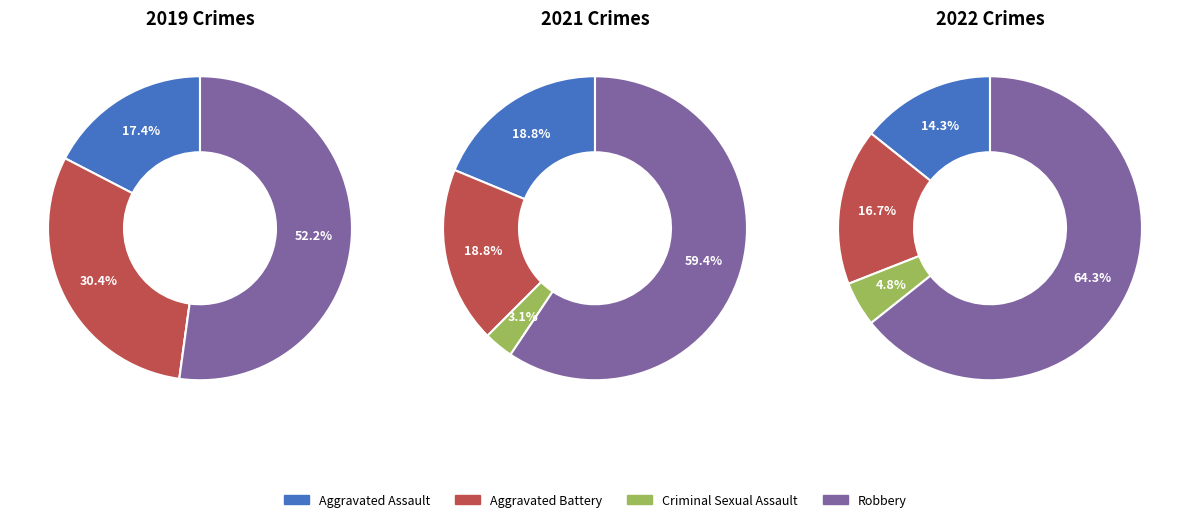

Is it true that Criminal Sexual Assault is 1% of the pie?

False